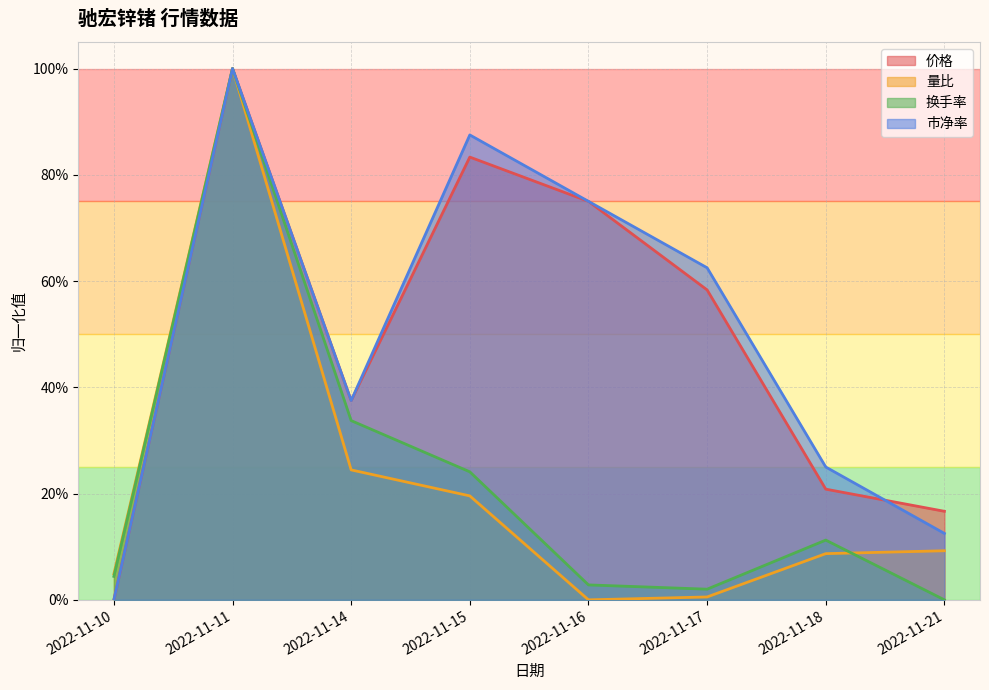

How many interior local peaks does the 换手率 series have?

2